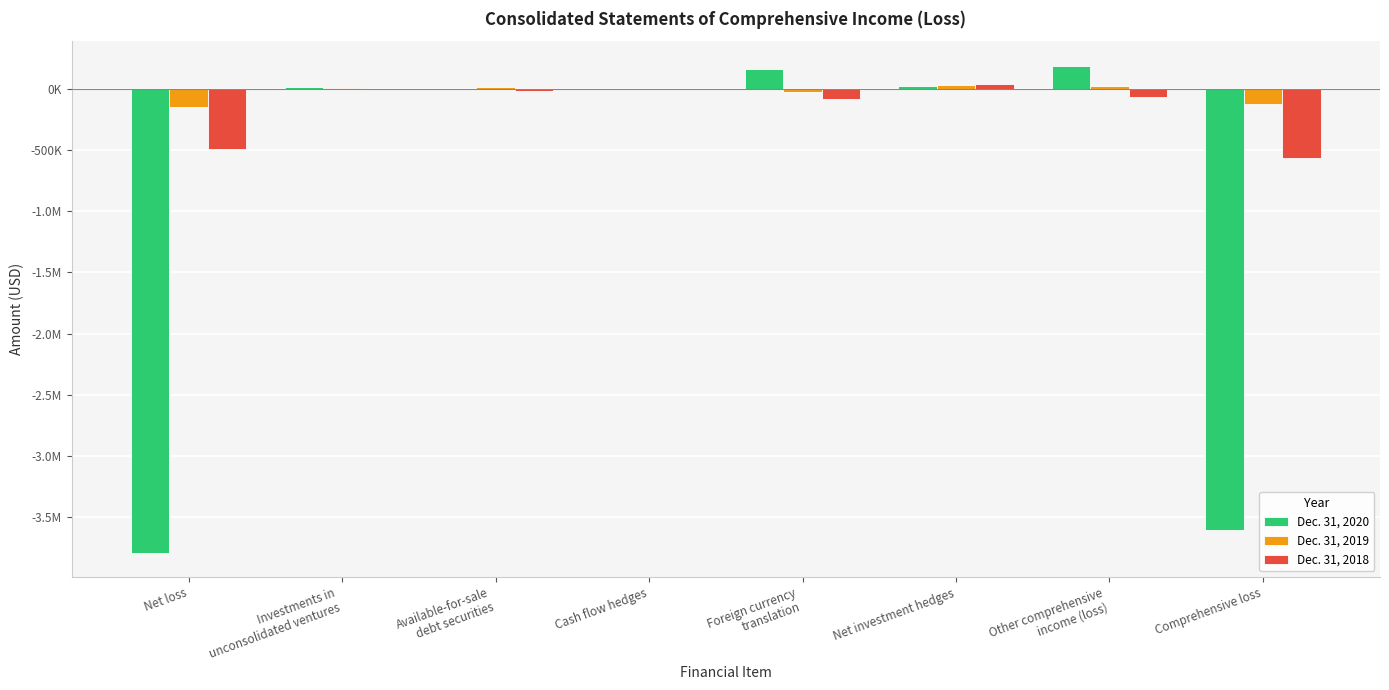

What are all the series names shown in the legend?

Dec. 31, 2020, Dec. 31, 2019, Dec. 31, 2018